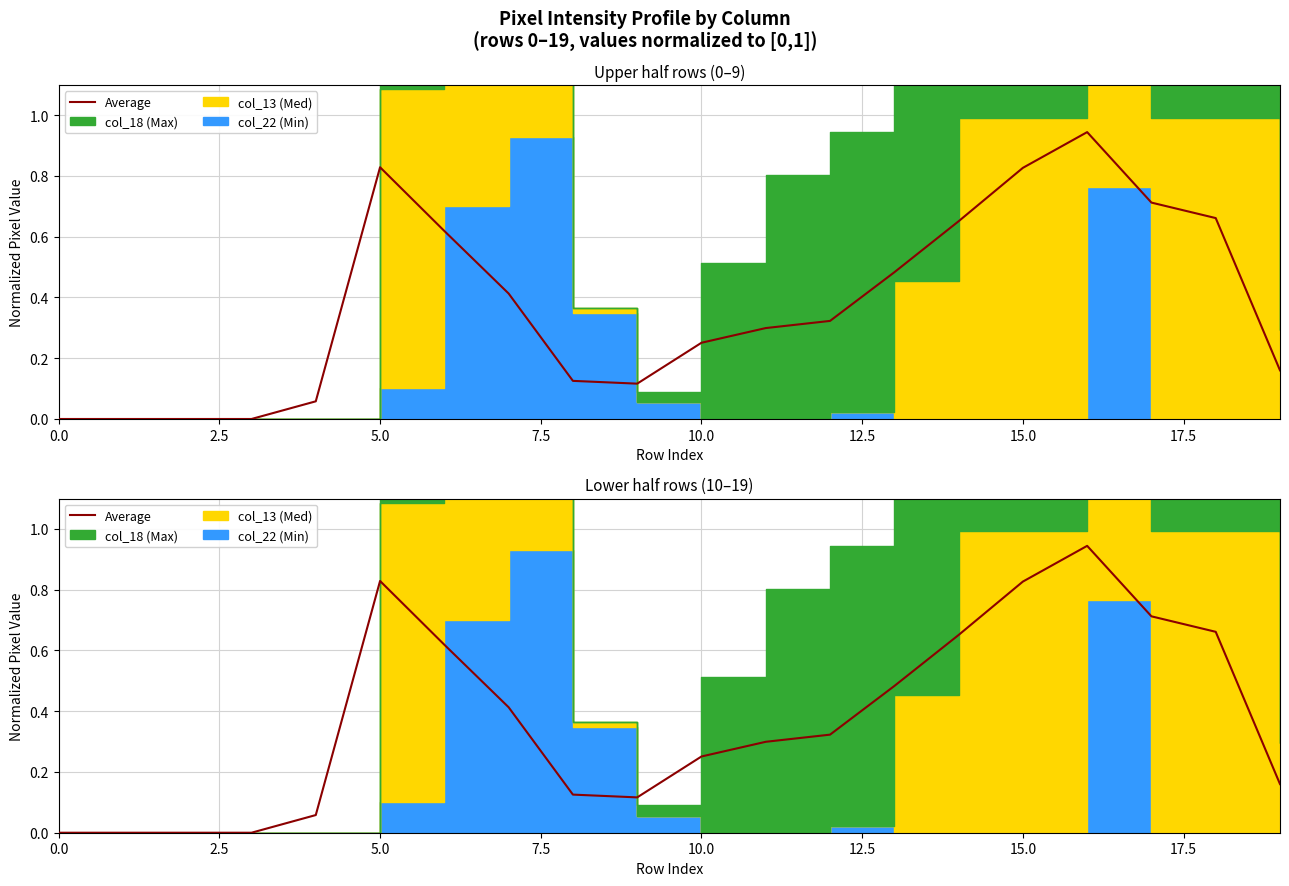

Count the number of values greater than 0.

16